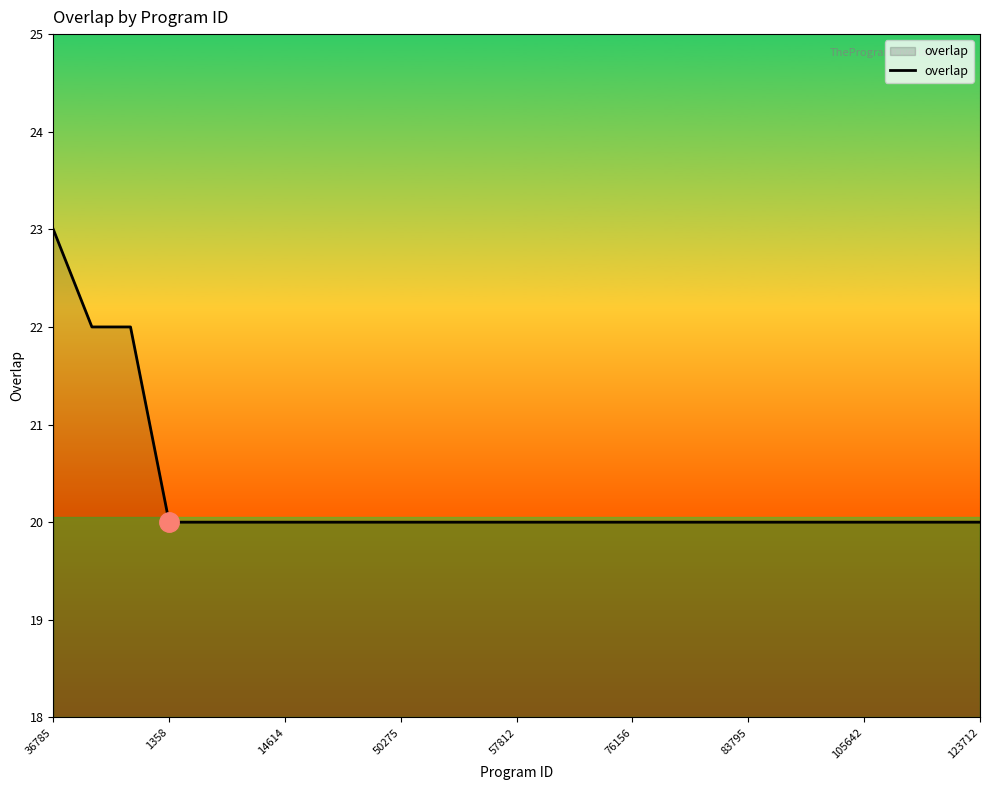

What is the greatest value displayed?

23